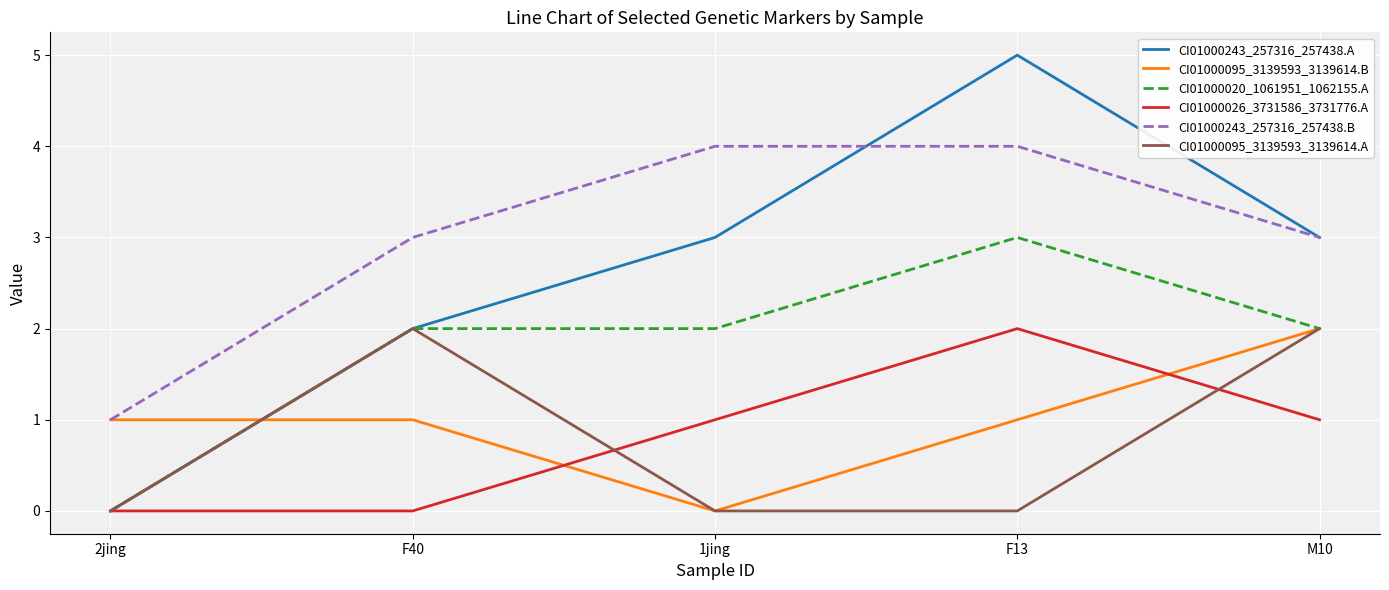

Count the CI01000243_257316_257438.B values in the range 3 to 4.

4